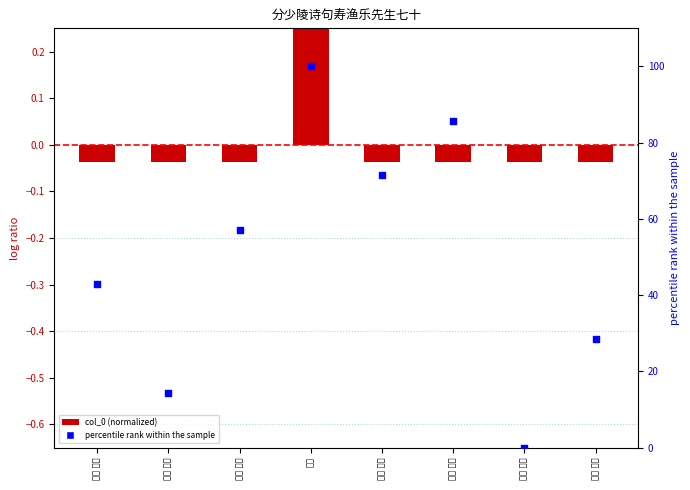

Which series has the largest Y range (max minus min)?

percentile rank within the sample